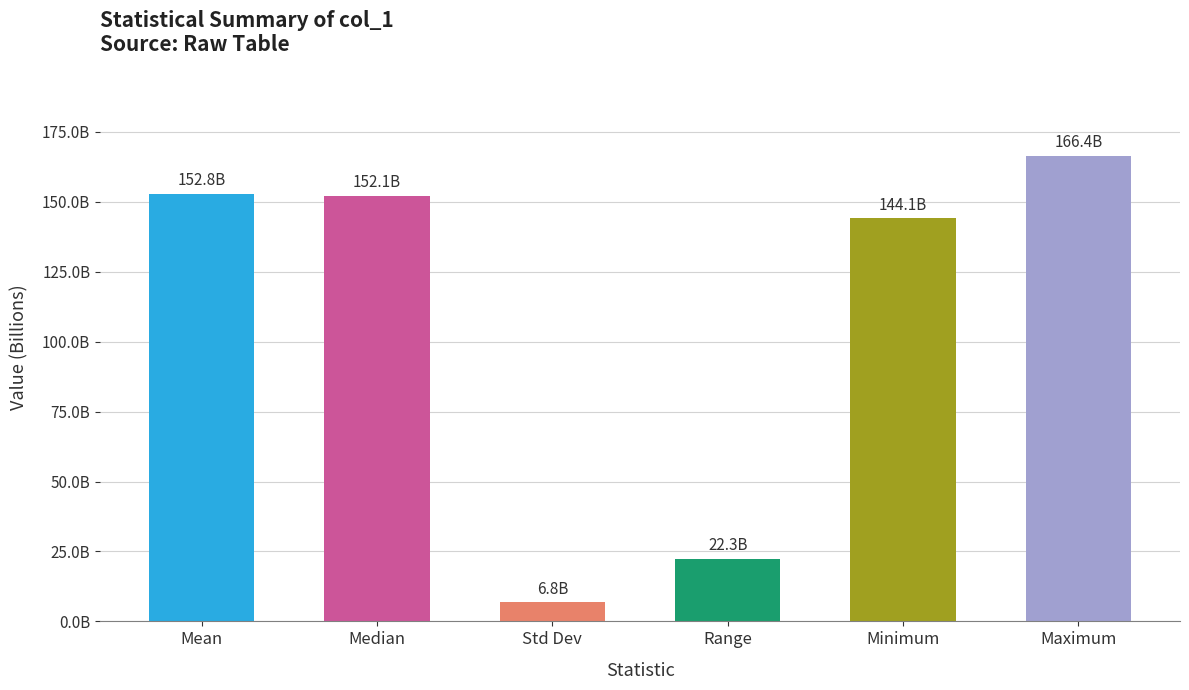

Are the bars horizontal?

No